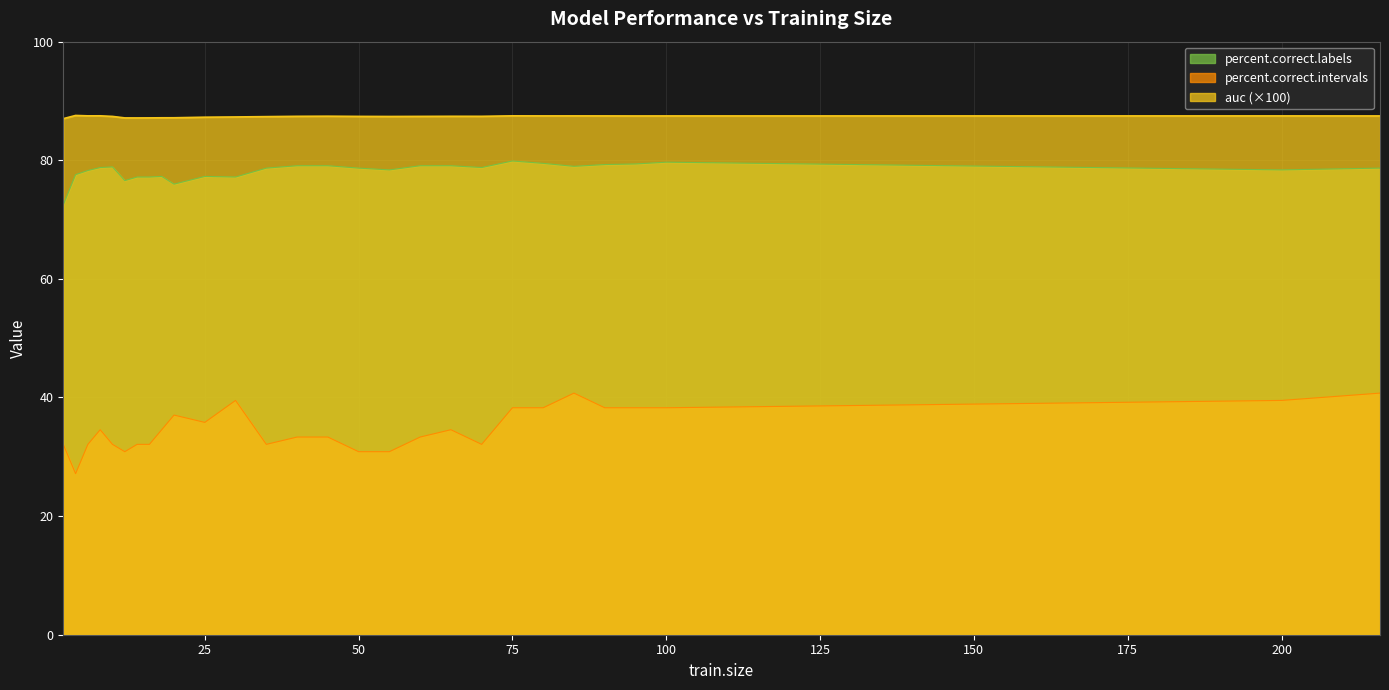

Which label corresponds to the smallest value in the chart?

4